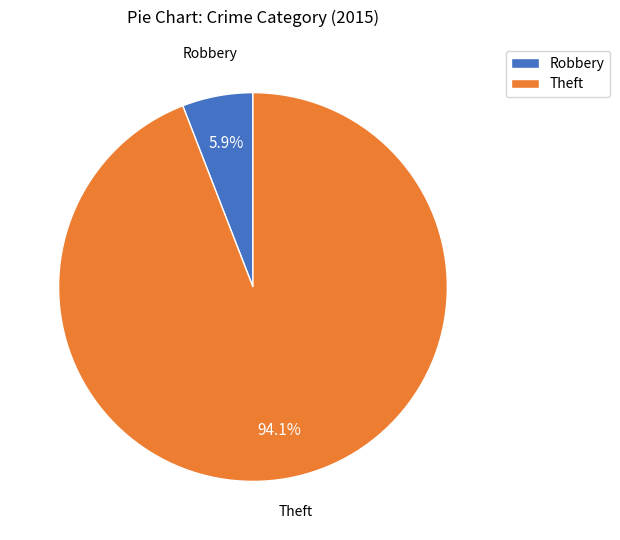

True or false: Robbery accounts for 20% of the total.

False